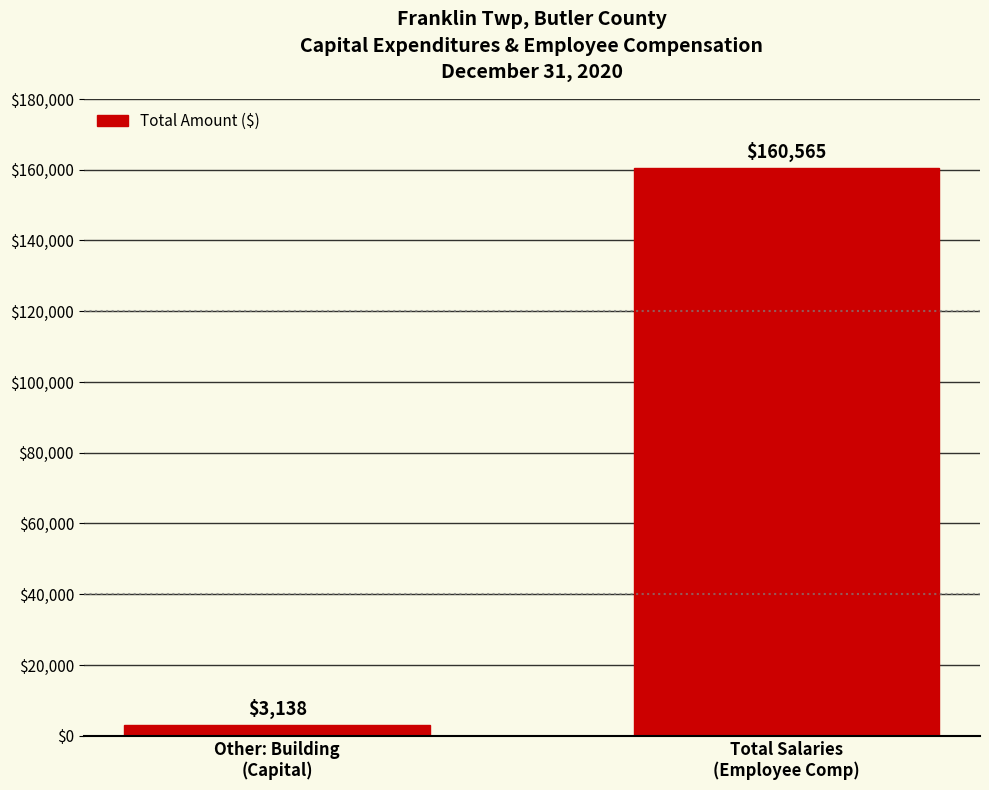

Reading left to right, transcribe all the data shown in this chart.

3138	160565